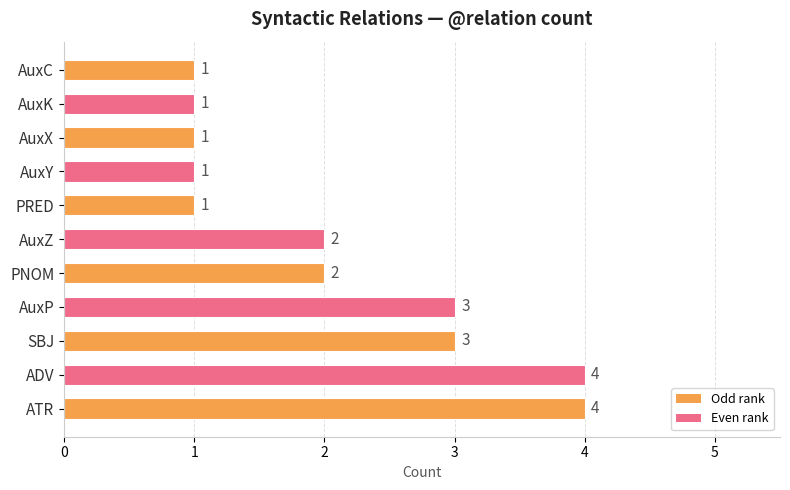

What is the difference between the values at PNOM and PRED?

1